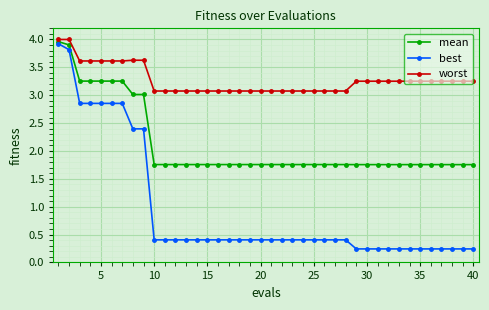

List the series in order of their overall mean, highest first.

worst, mean, best